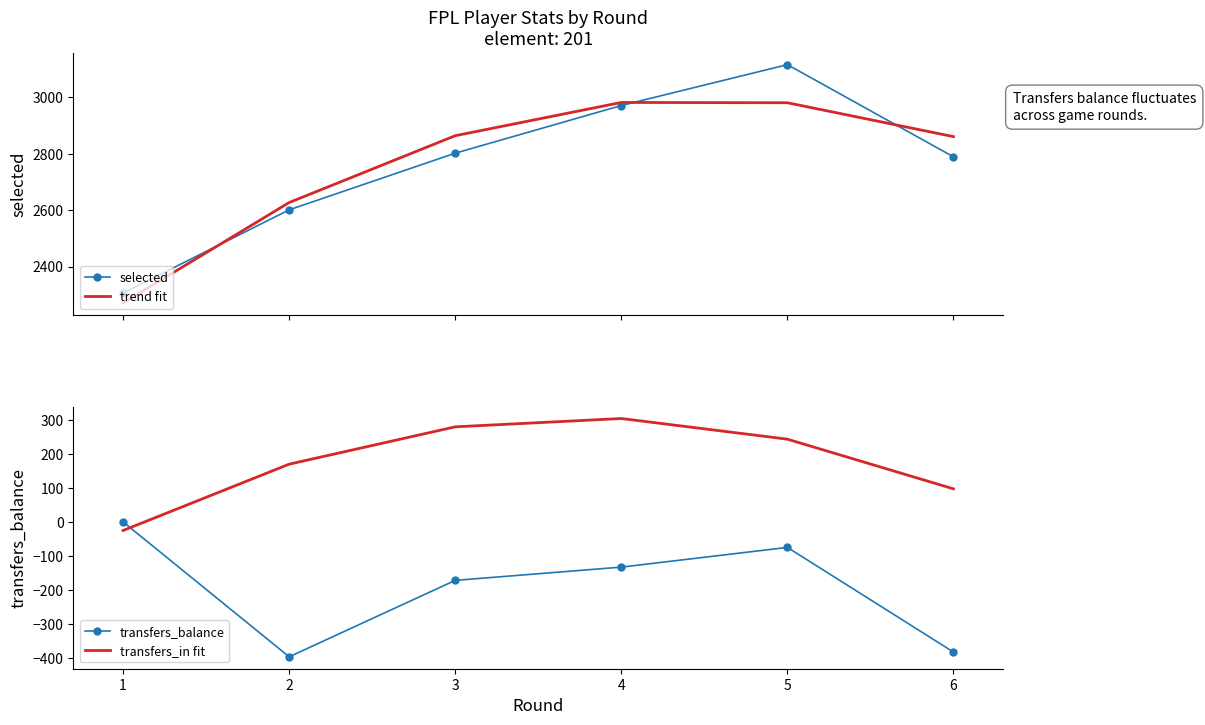

How many categories are shown in the chart?

6